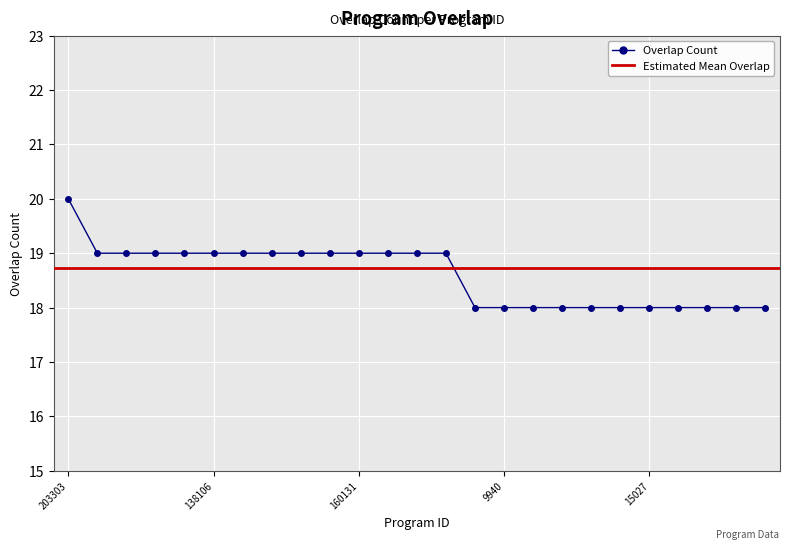

True or false: there are more than 0 points higher than both neighbors.

False